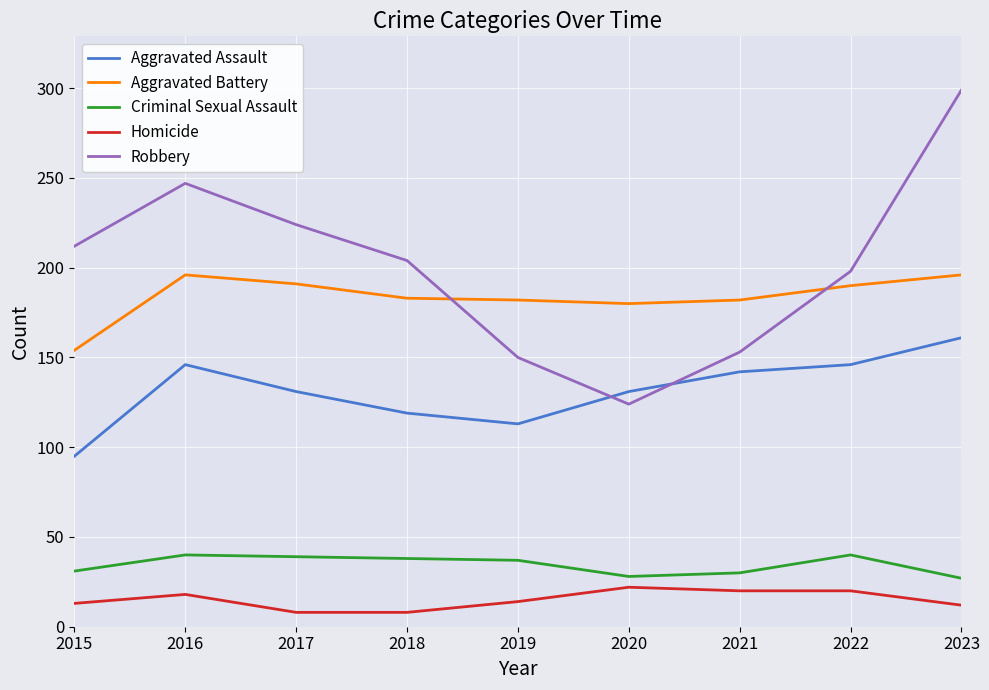

What is the sum of the Homicide values at 2023 and 2015?

25